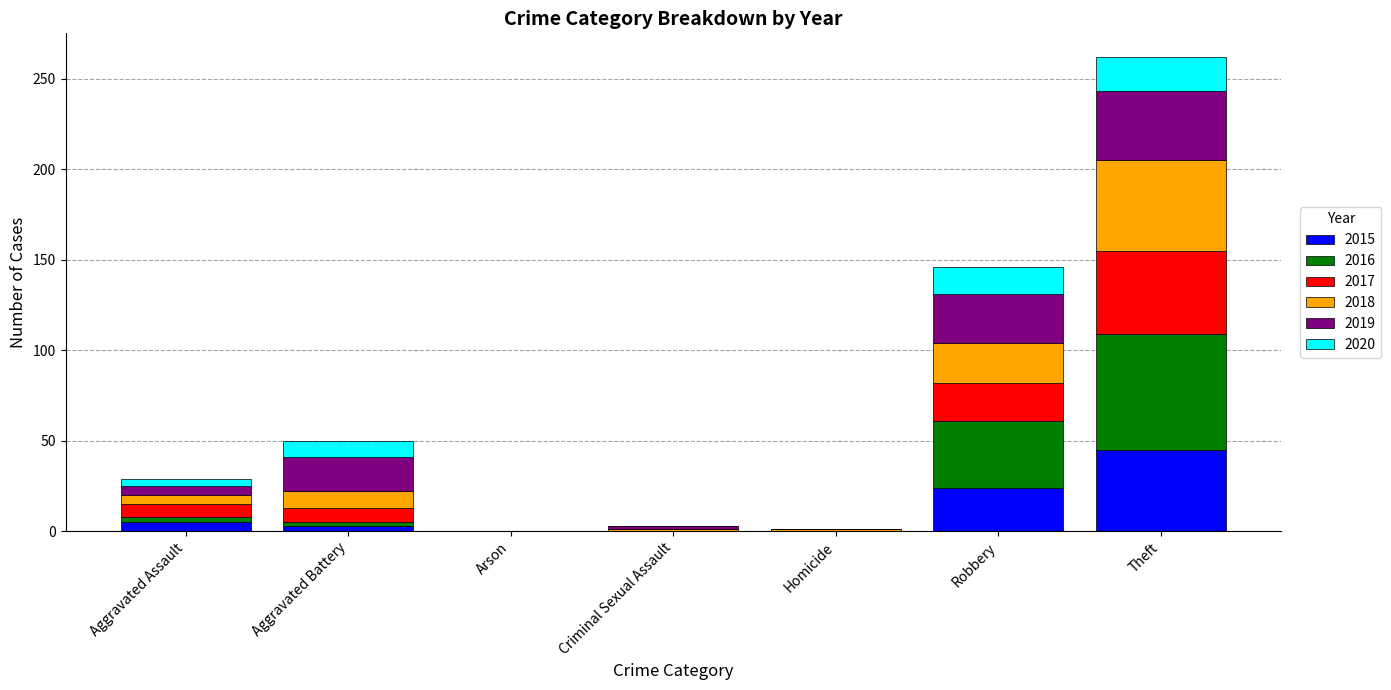

What is the total value across all series at Homicide?

1